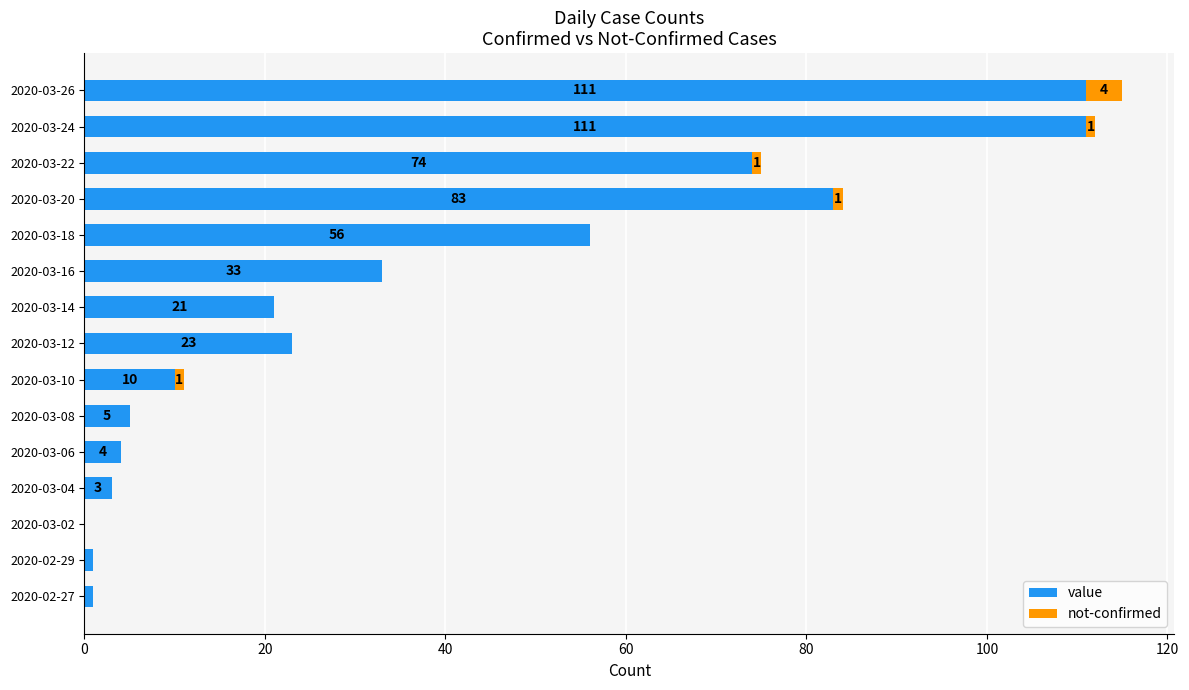

What is the highest value of the value series?

111